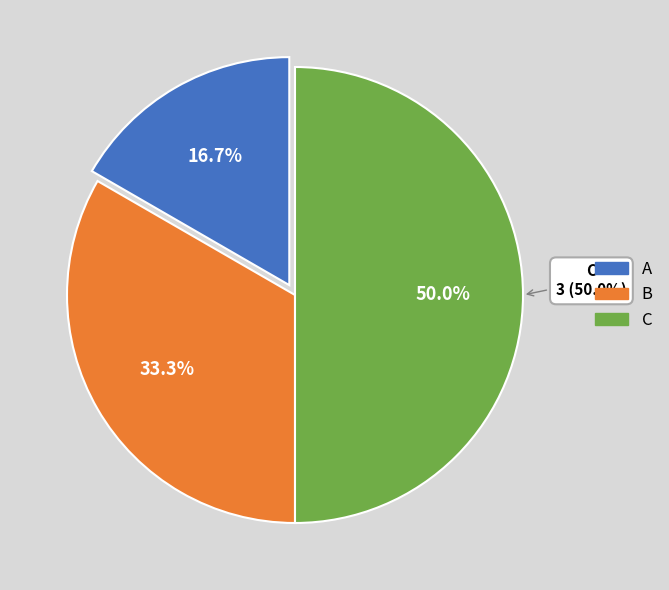

Rank the categories by value from highest to lowest.

C, B, A